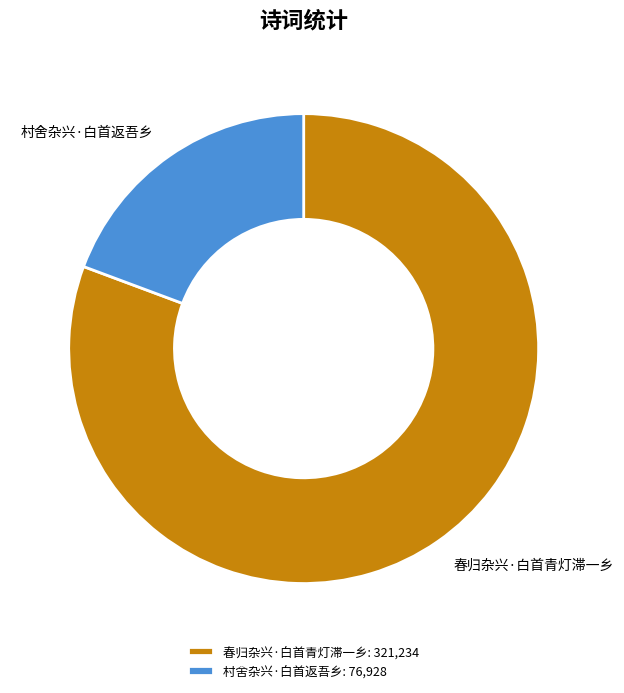

True or false: 春归杂兴·白首青灯滞一乡 accounts for 81% of the total.

True